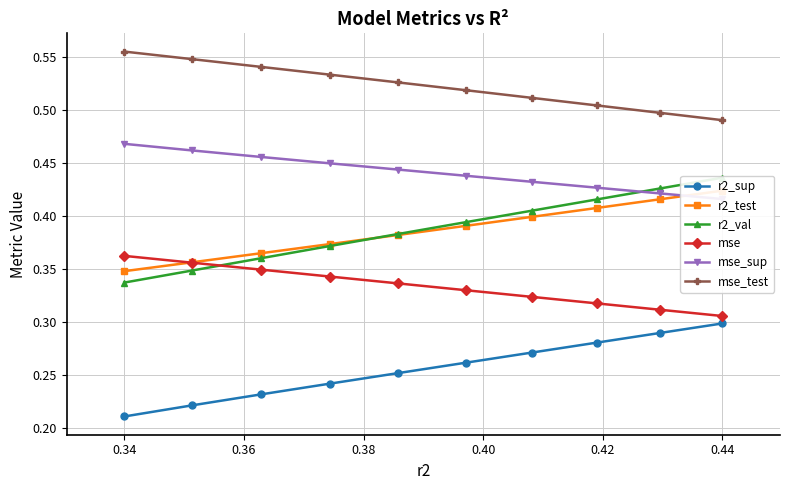

How many distinct data groups are displayed?

6